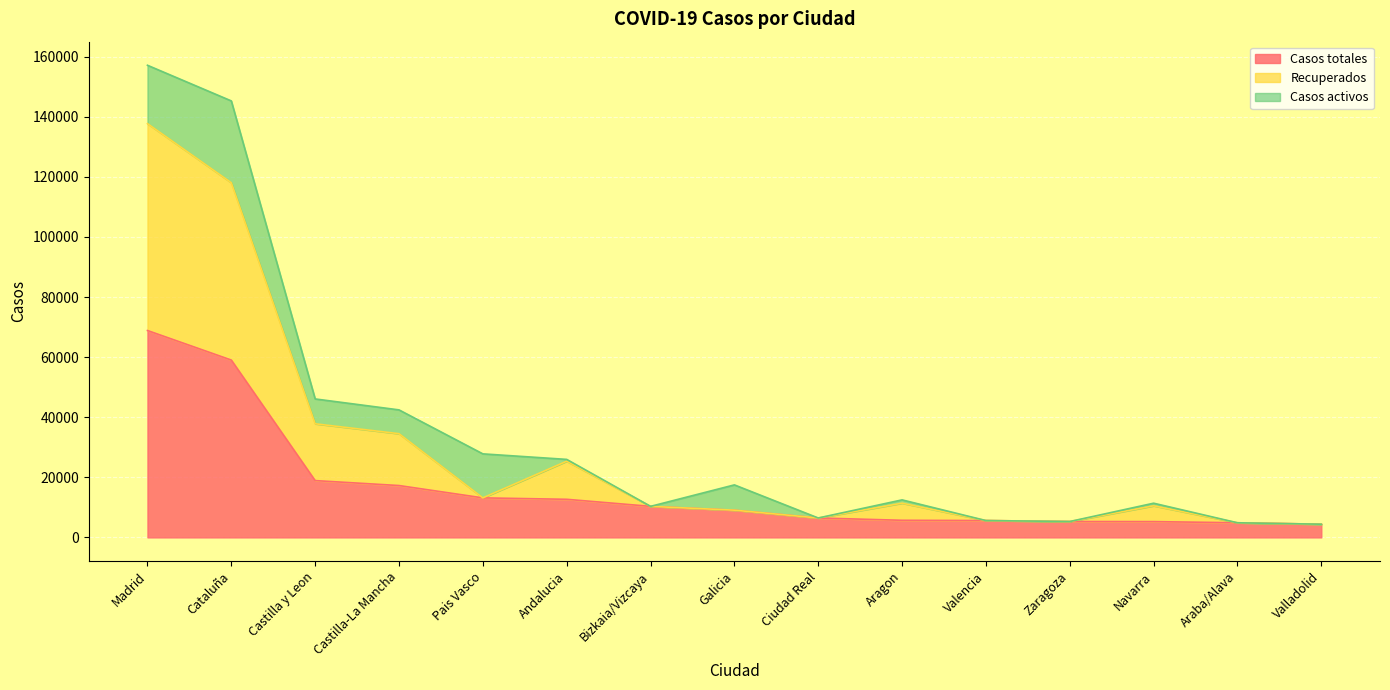

True or false: Recuperados and Casos totales cross at least once.

False